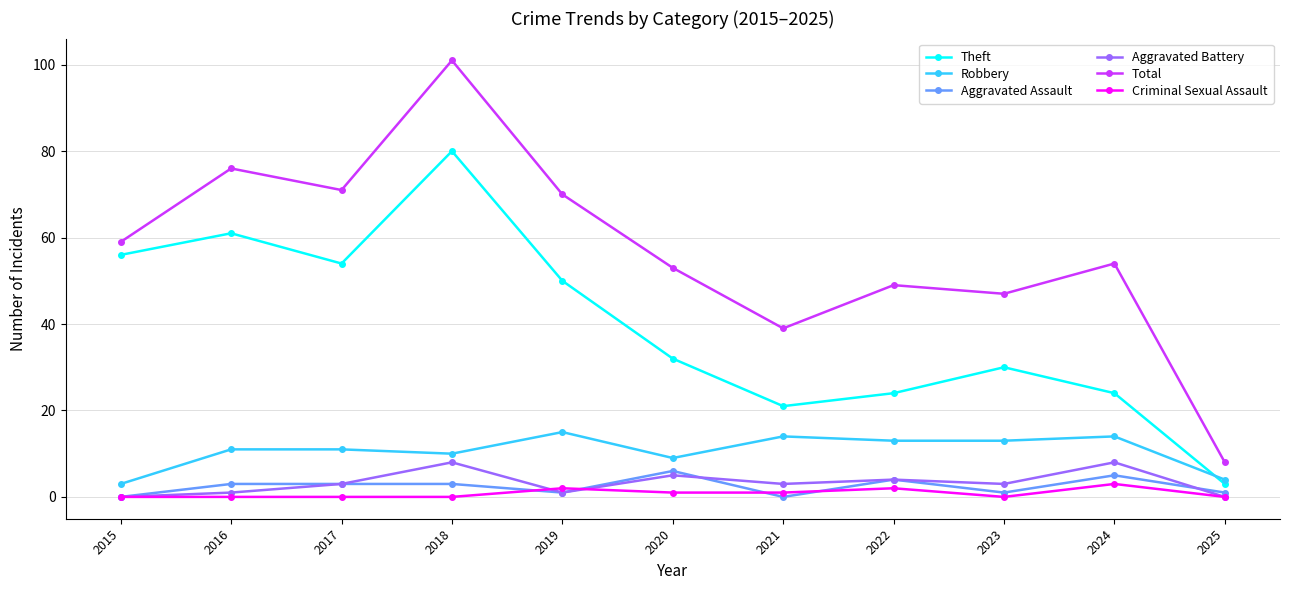

Between 2021 and 2025, which series saw the biggest shift?

Total